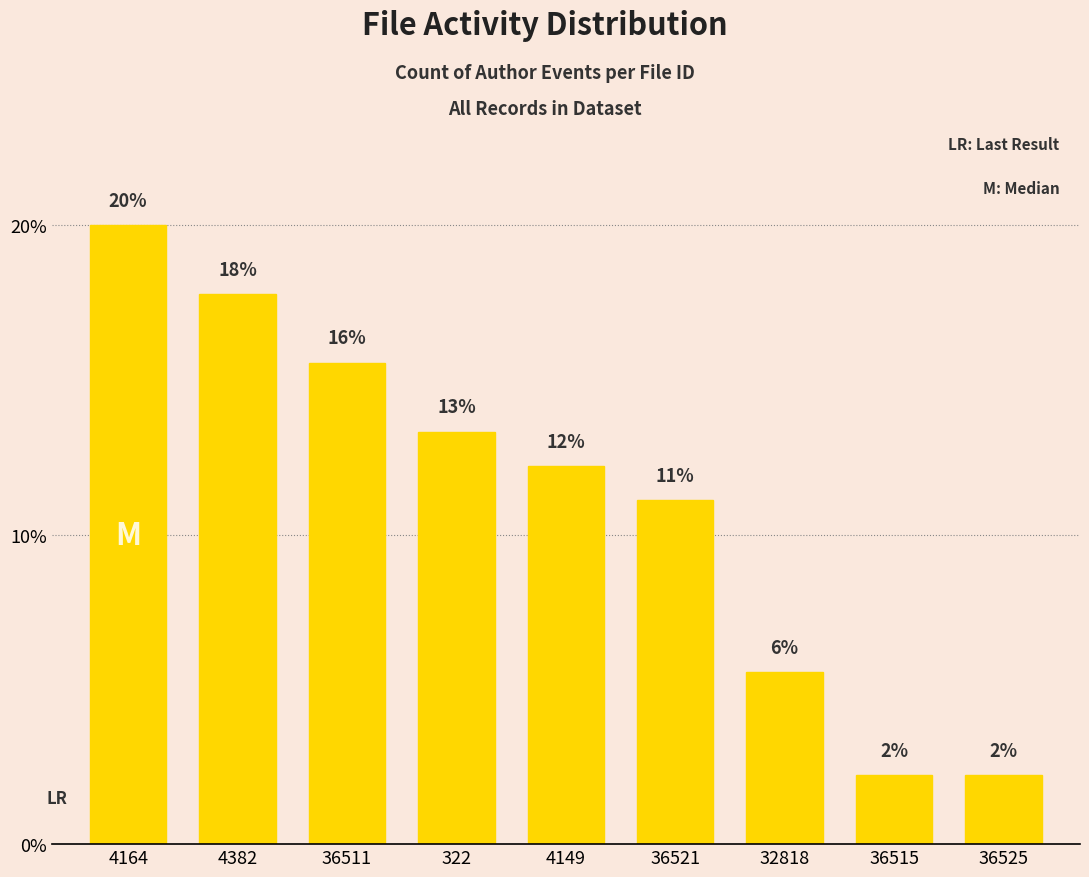

List the labels in order of value, largest first.

4164, 4382, 36511, 322, 4149, 36521, 32818, 36515, 36525